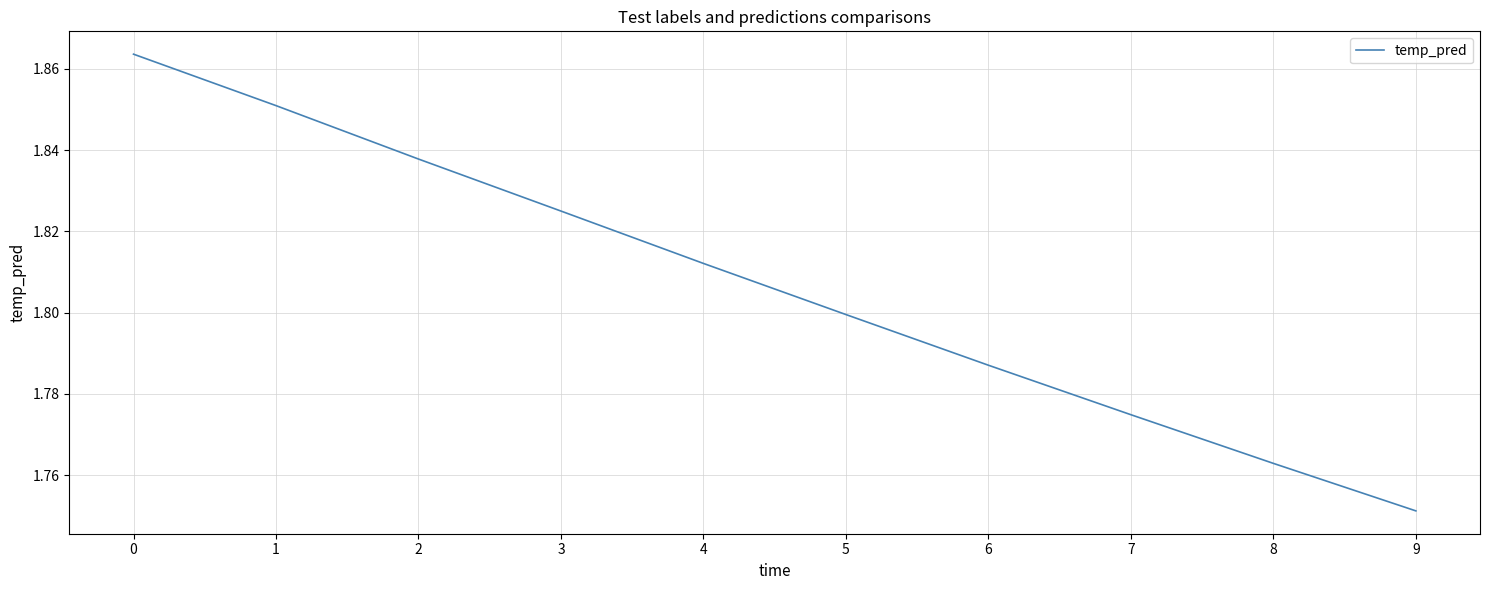

How many distinct data groups are displayed?

1